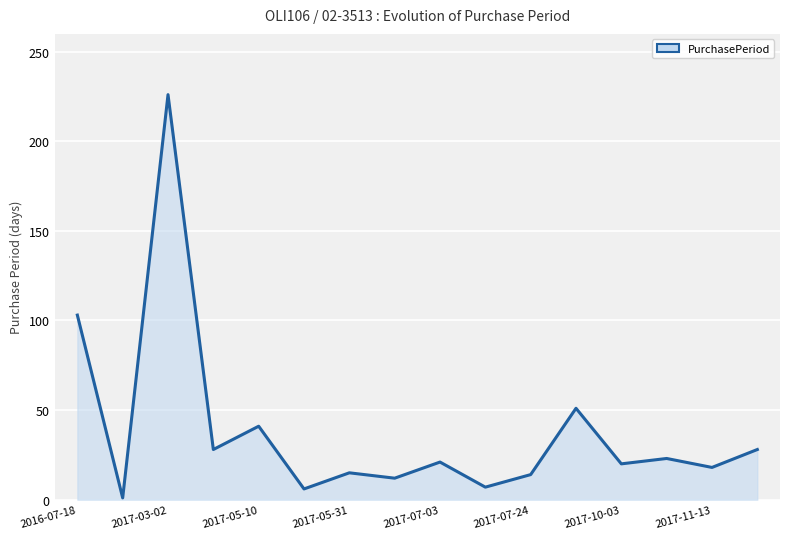

What is the greatest value displayed?

226